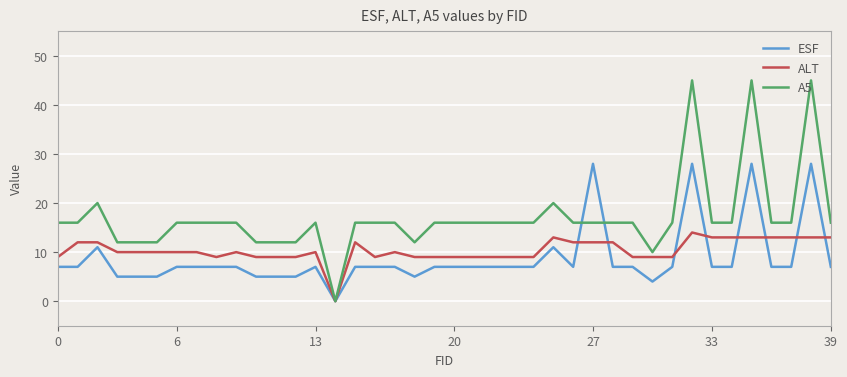

Which series has the largest total across all categories?

A5